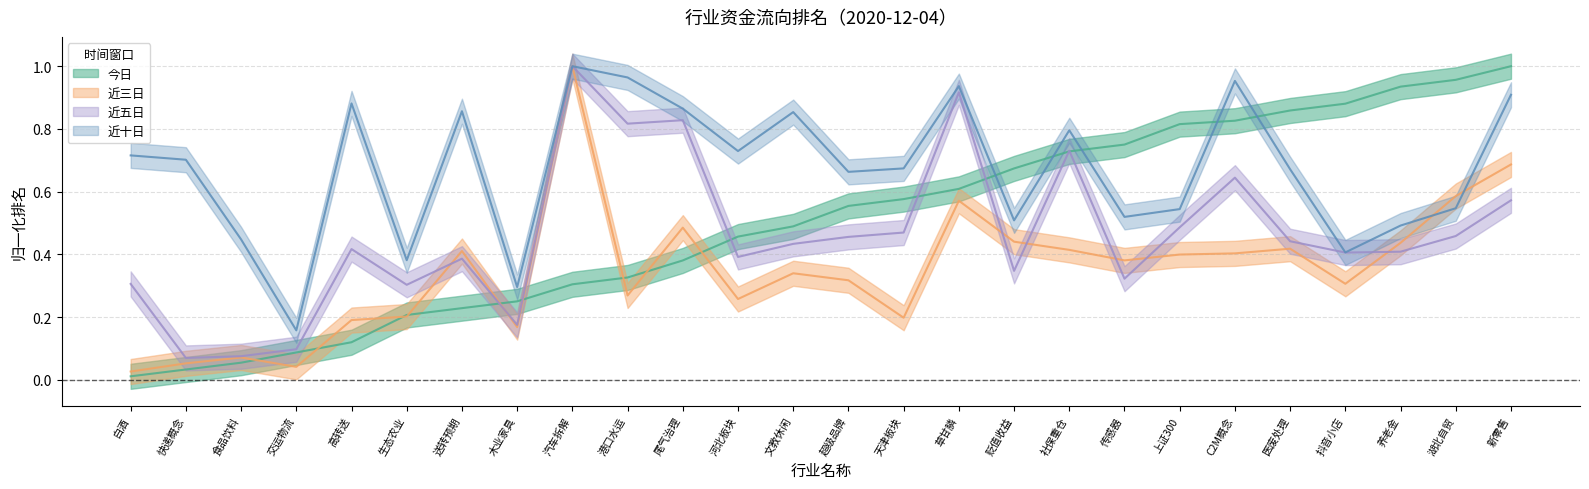

List the series in order of their peak value, highest first.

今日, 近三日, 近五日, 近十日